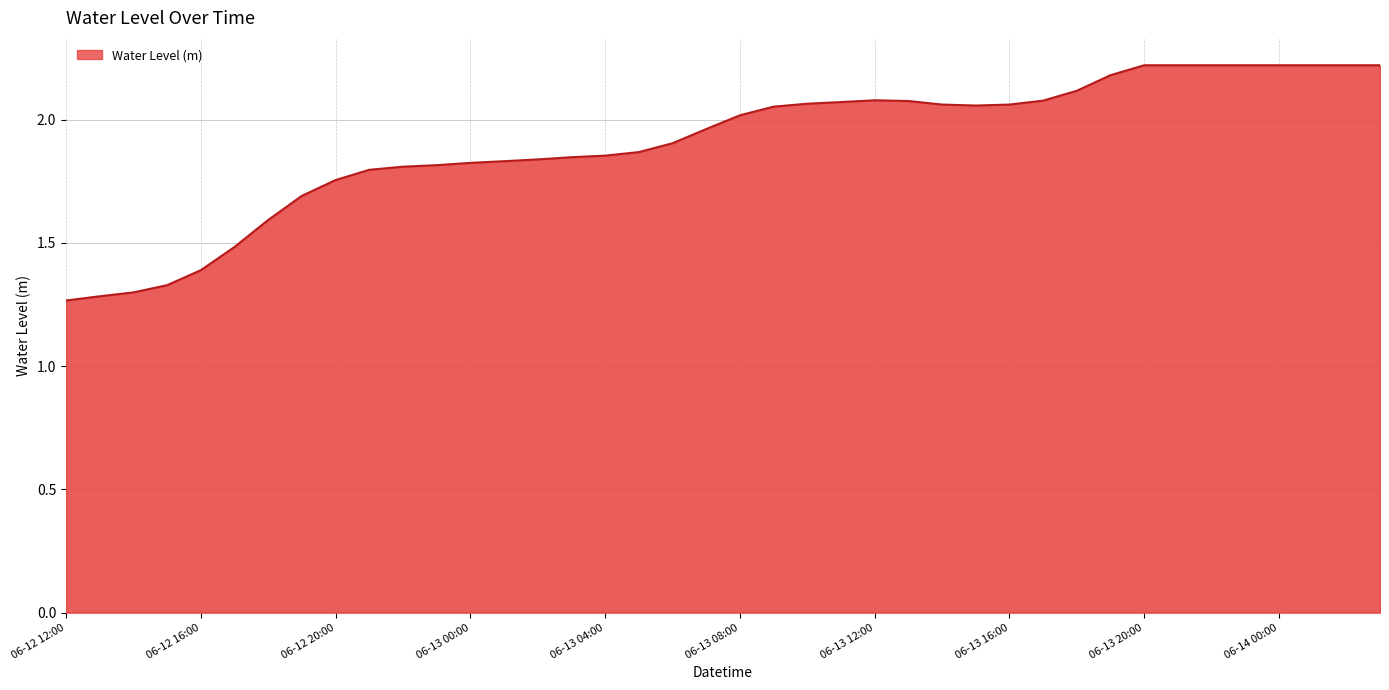

What is the difference between the maximum and minimum values?

1.0